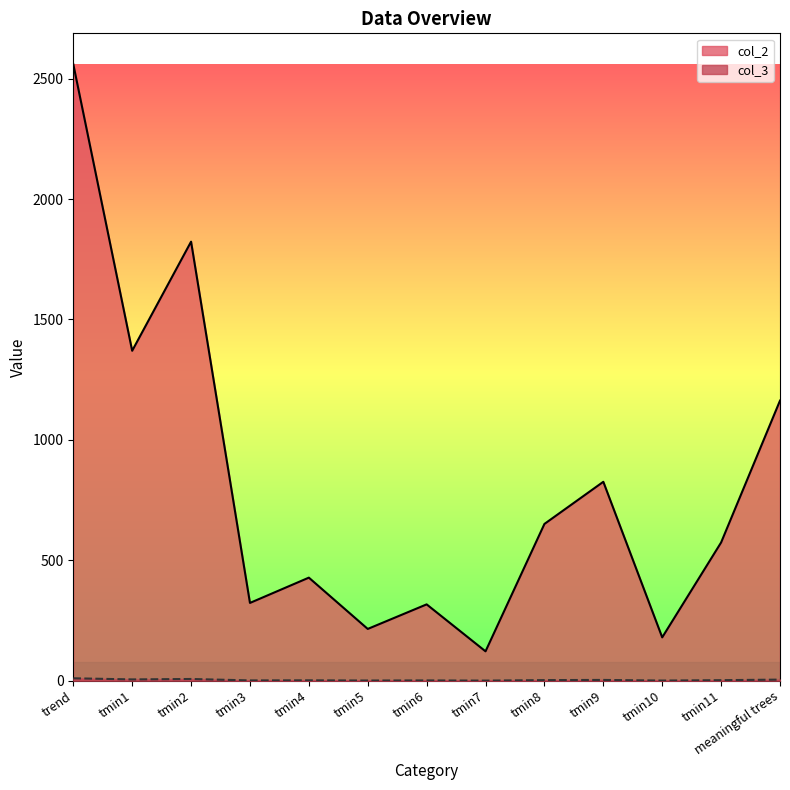

List the labels in order of col_3 value, smallest first.

tmin7, tmin10, tmin5, tmin6, tmin3, tmin4, tmin11, tmin8, tmin9, meaningful trees, tmin1, tmin2, trend